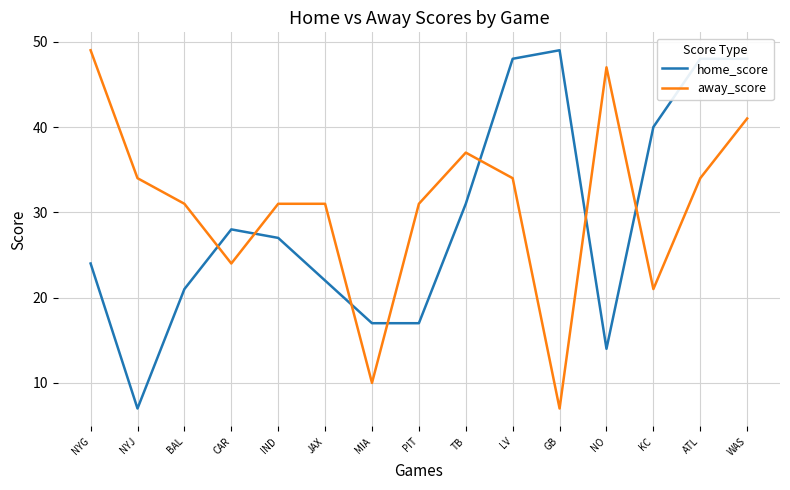

Is the value of home_score at CAR greater than the value of away_score at BAL?

No